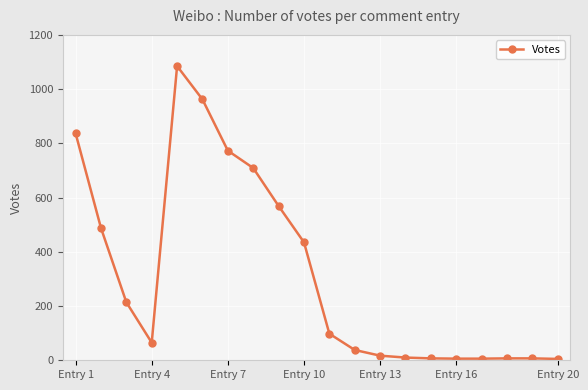

True or false: the data has more than 0 interior local peaks.

True